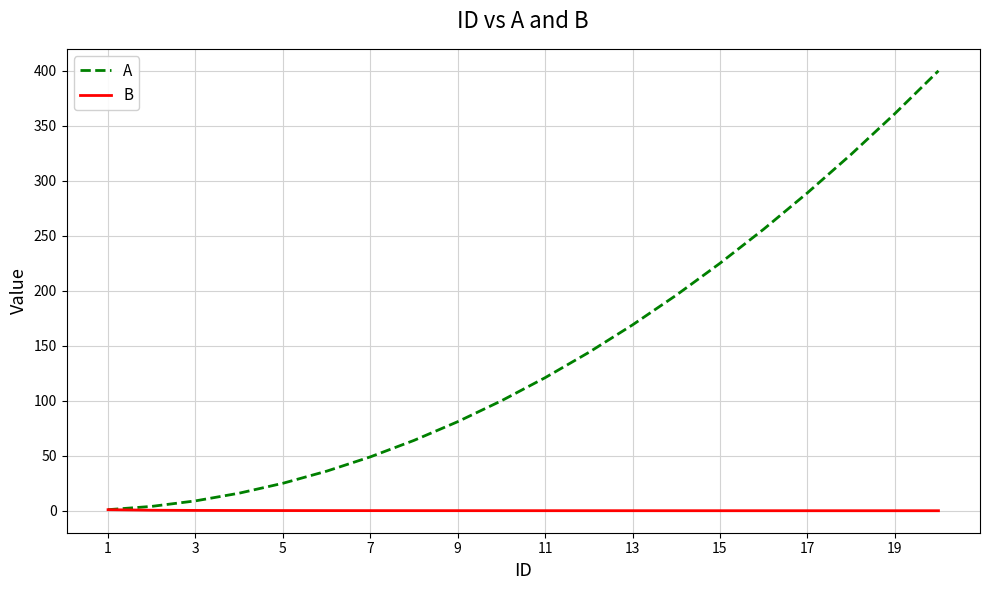

List the series in order of their overall mean, lowest first.

B, A